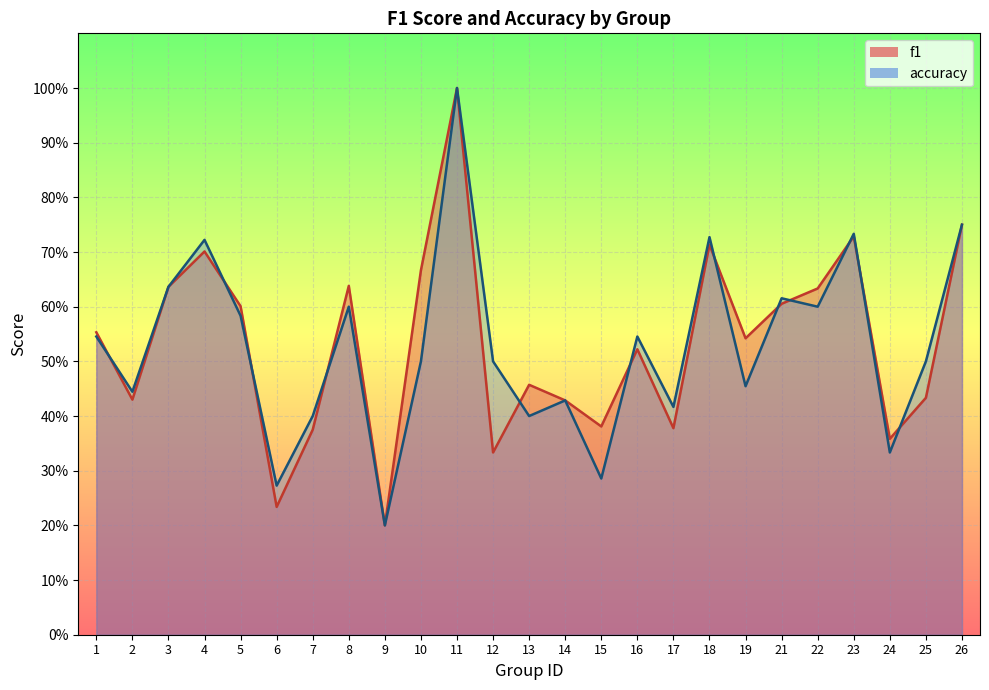

What is the average value of the f1 series?

0.5